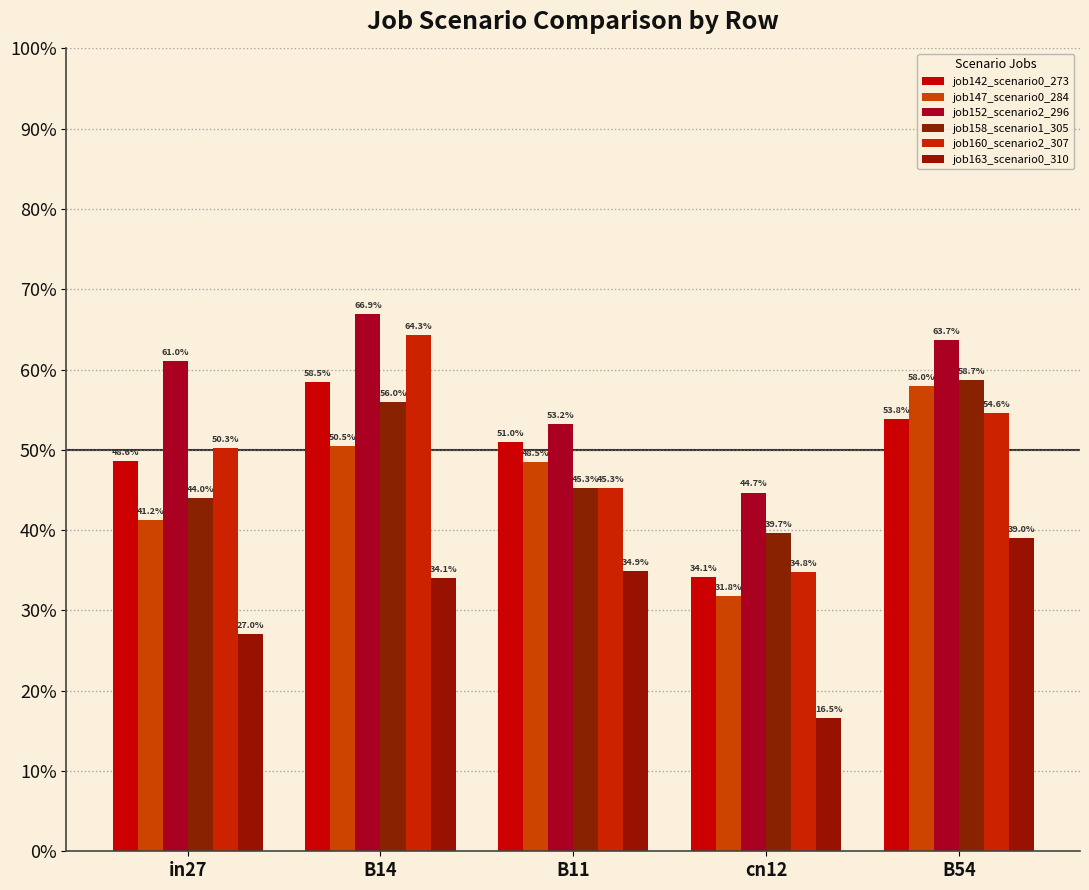

Are the bars horizontal?

No